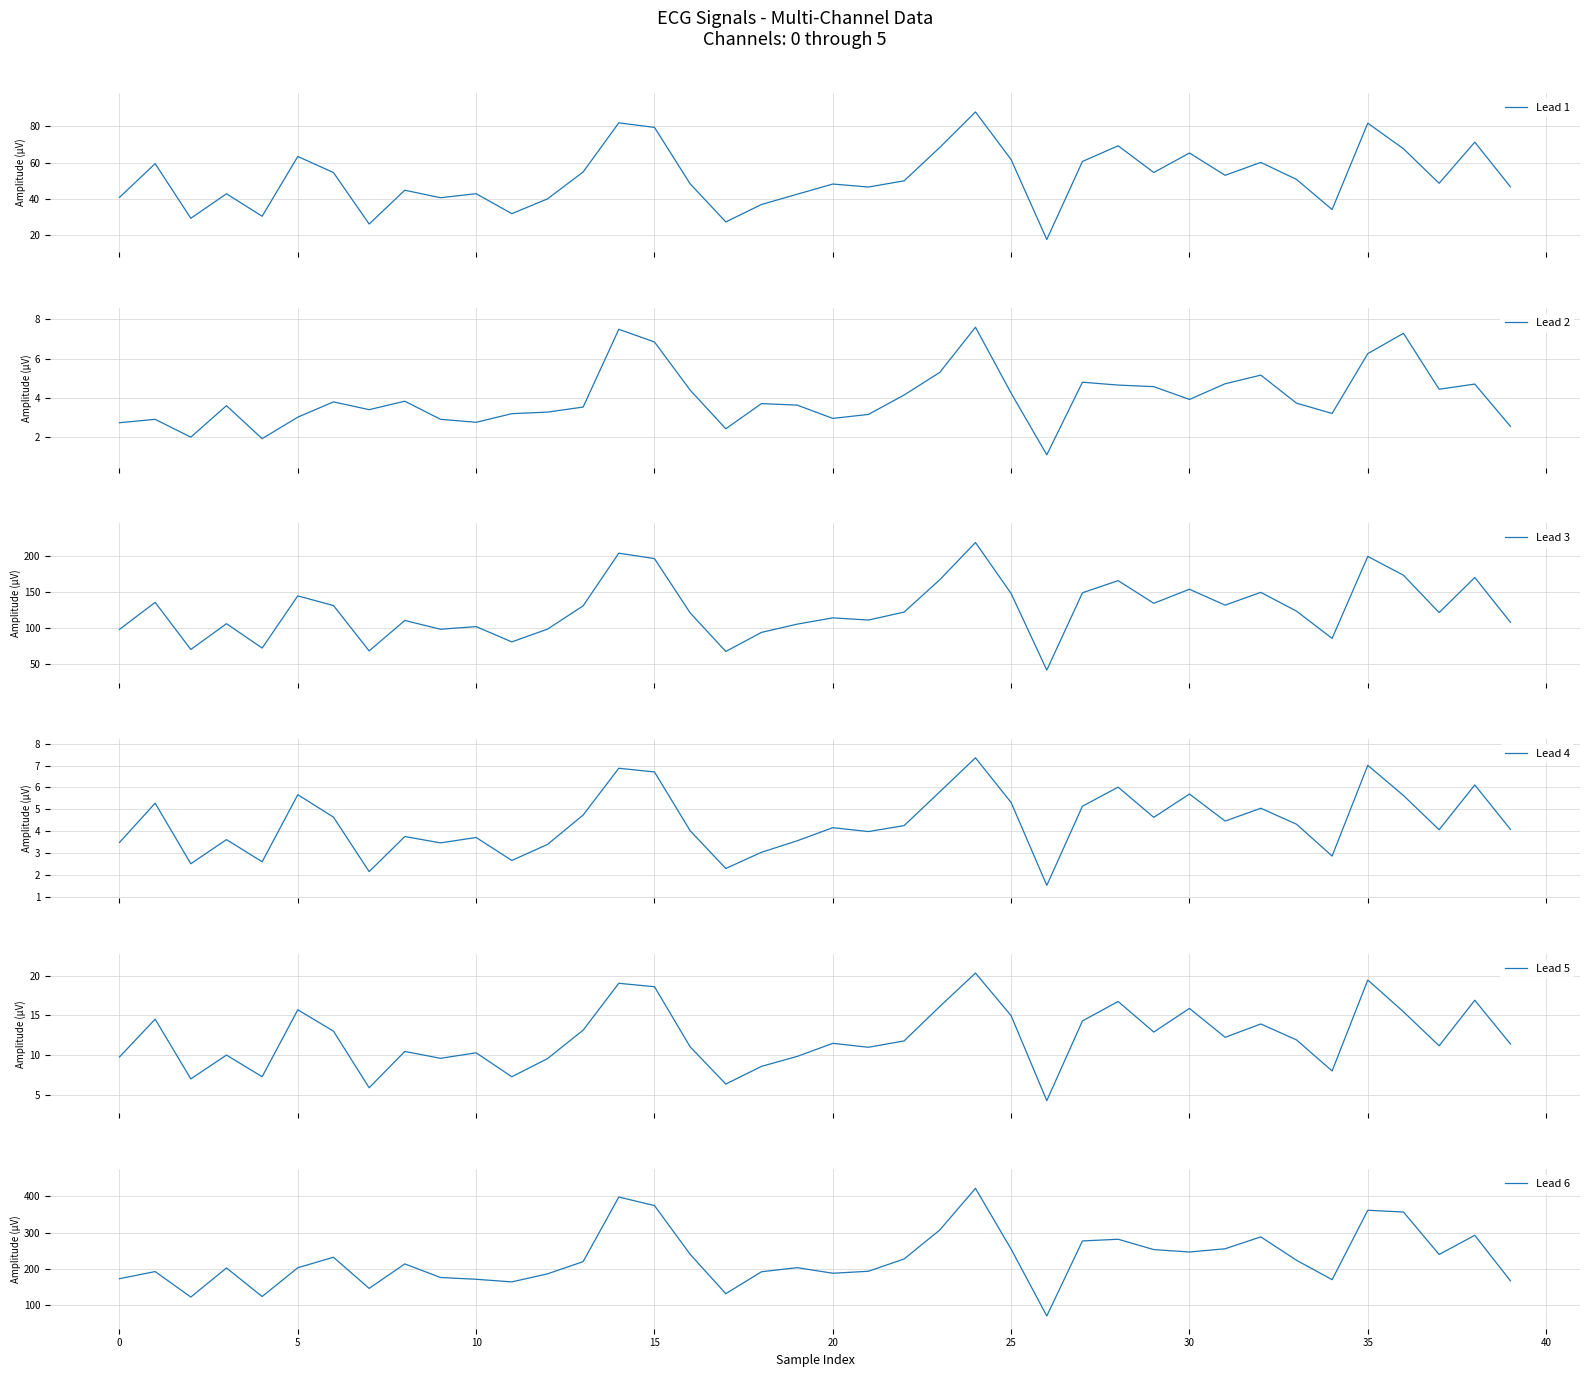

At which label is Lead 3 closest to 130?

13